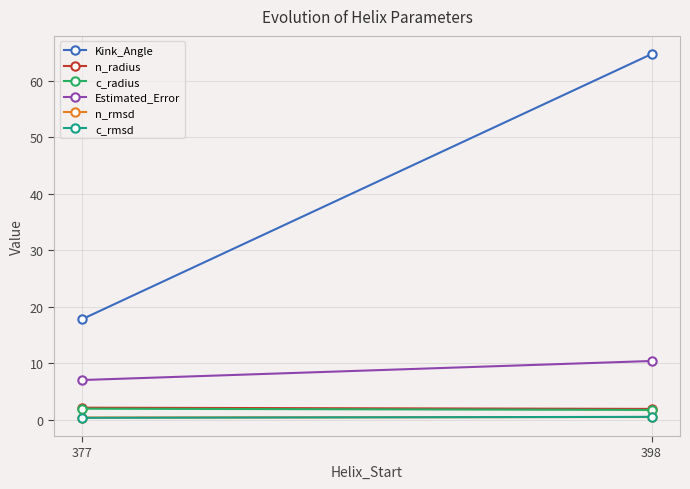

Read the n_rmsd value at 377.

0.4